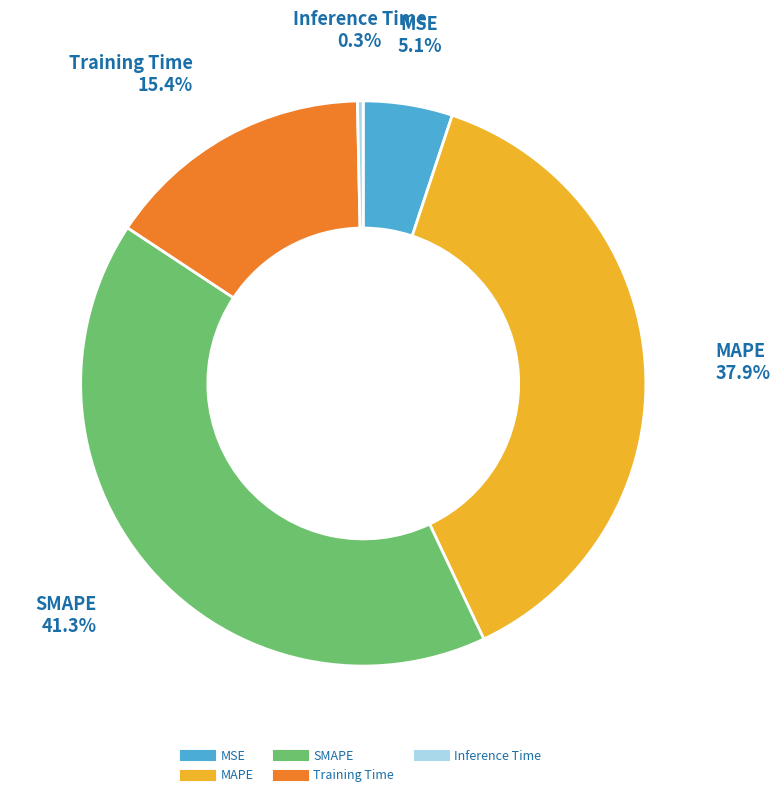

Does Inference Time account for over 50% of the chart?

No